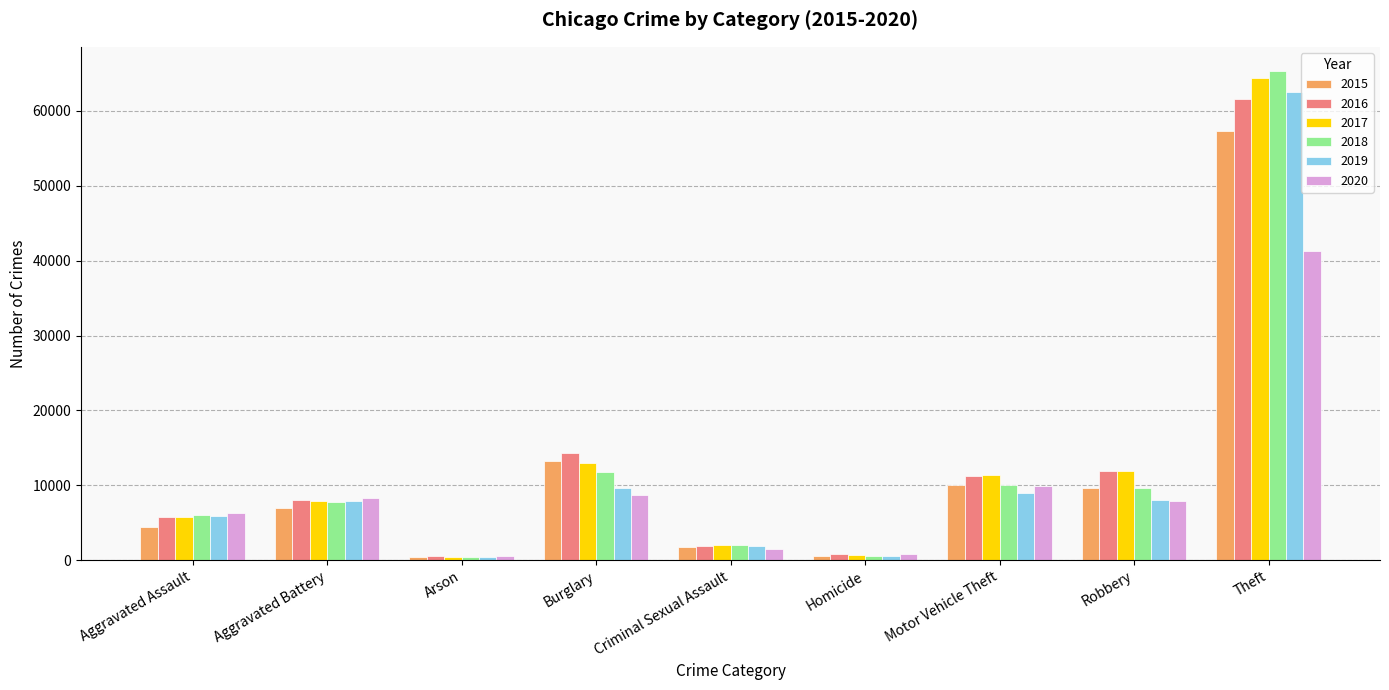

What value does the 2017 series have at Criminal Sexual Assault, to the nearest 10?

1980